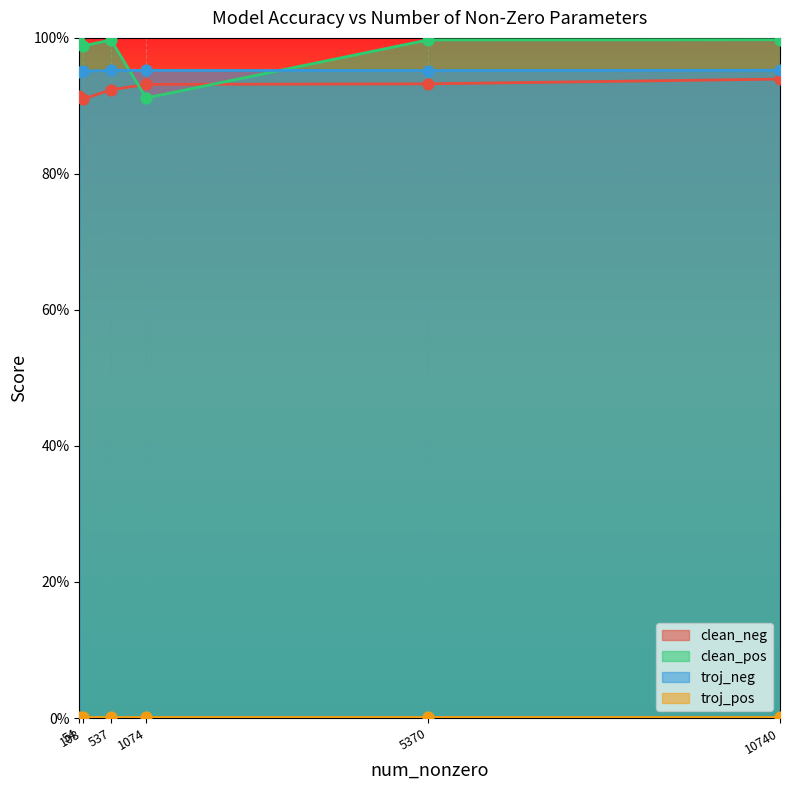

Which series reaches the maximum Y coordinate?

clean_pos